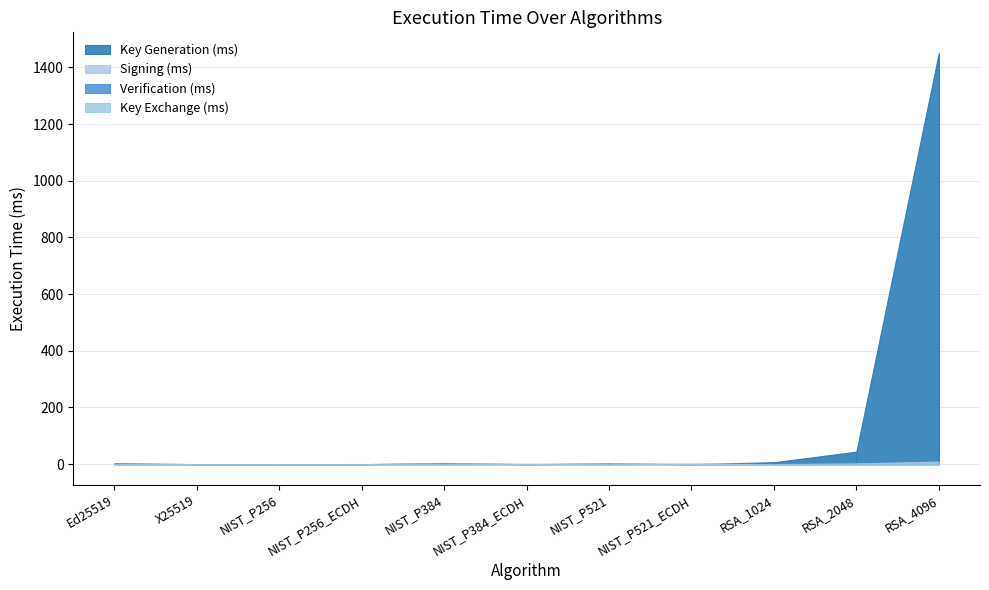

How many interior local valleys does the Verification (ms) series have?

4